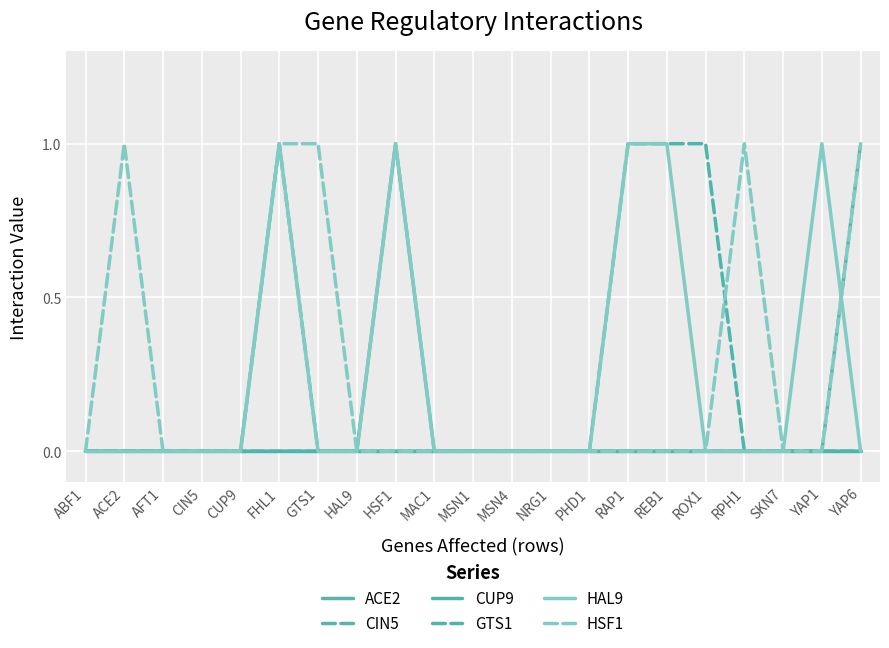

Reading left to right, extract all data points from this chart.

ACE2: 0	0	0	0	0	0	0	0	1	0	0	0	0	0	0	0	0	0	0	0	0
CIN5: 0	0	0	0	0	0	0	0	0	0	0	0	0	0	0	0	0	0	0	0	1
CUP9: 0	0	0	0	0	0	0	0	0	0	0	0	0	0	0	0	0	0	0	0	0
GTS1: 0	0	0	0	0	1	0	0	0	0	0	0	0	0	1	1	1	0	0	0	0
HAL9: 0	0	0	0	0	1	0	0	1	0	0	0	0	0	1	1	0	0	0	1	0
HSF1: 0	1	0	0	0	1	1	0	0	0	0	0	0	0	0	0	0	1	0	0	1